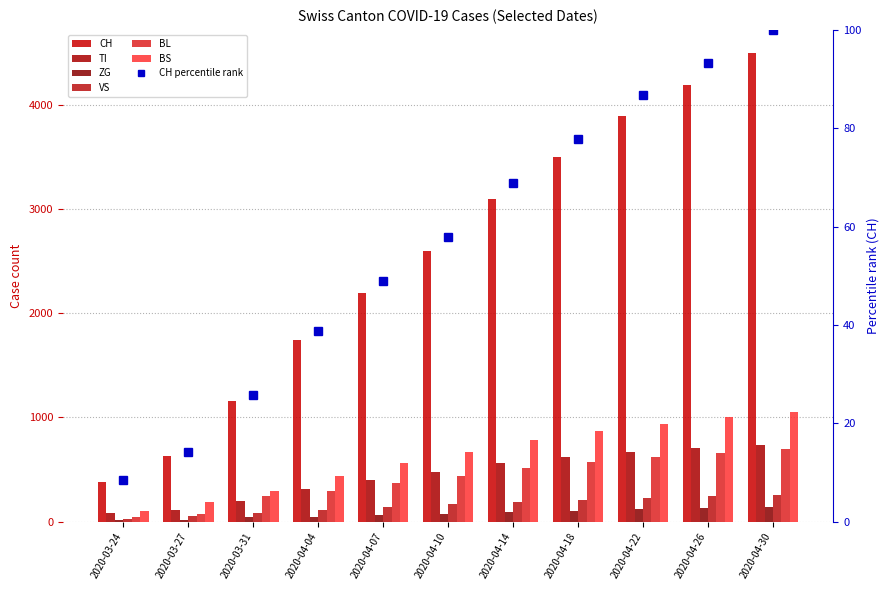

What is the spread (max minus min) of values at 2020-04-07?

2140